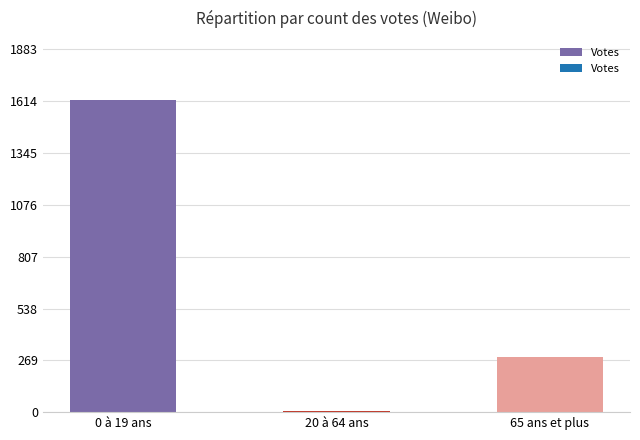

List the labels in order of value, smallest first.

20 à 64 ans, 65 ans et plus, 0 à 19 ans